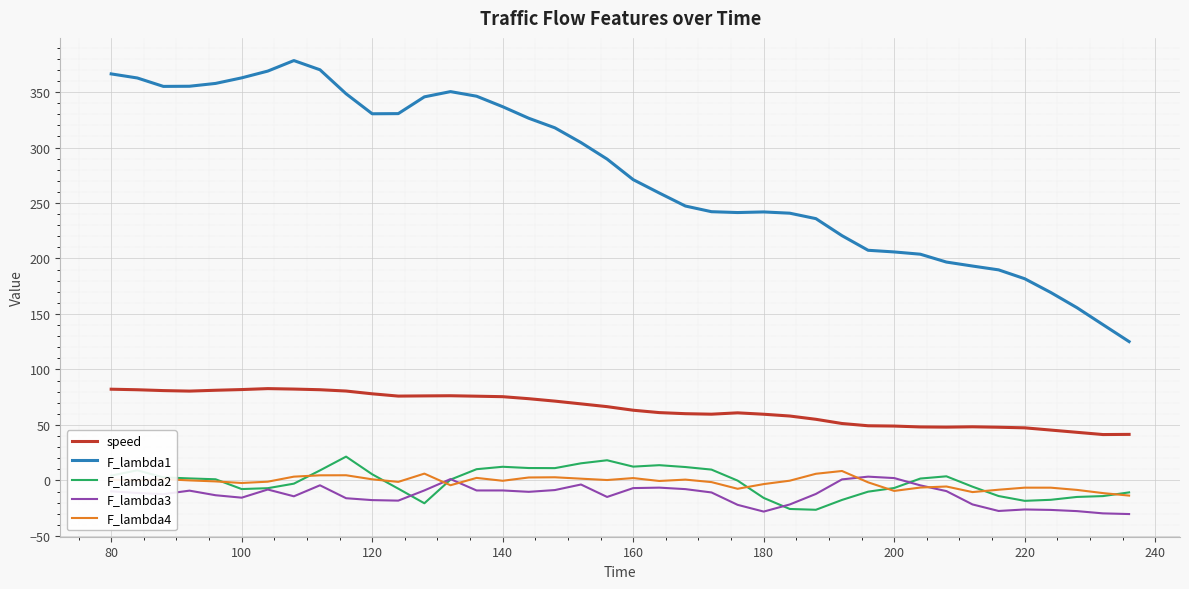

Which series has the largest total across all categories?

F_lambda1